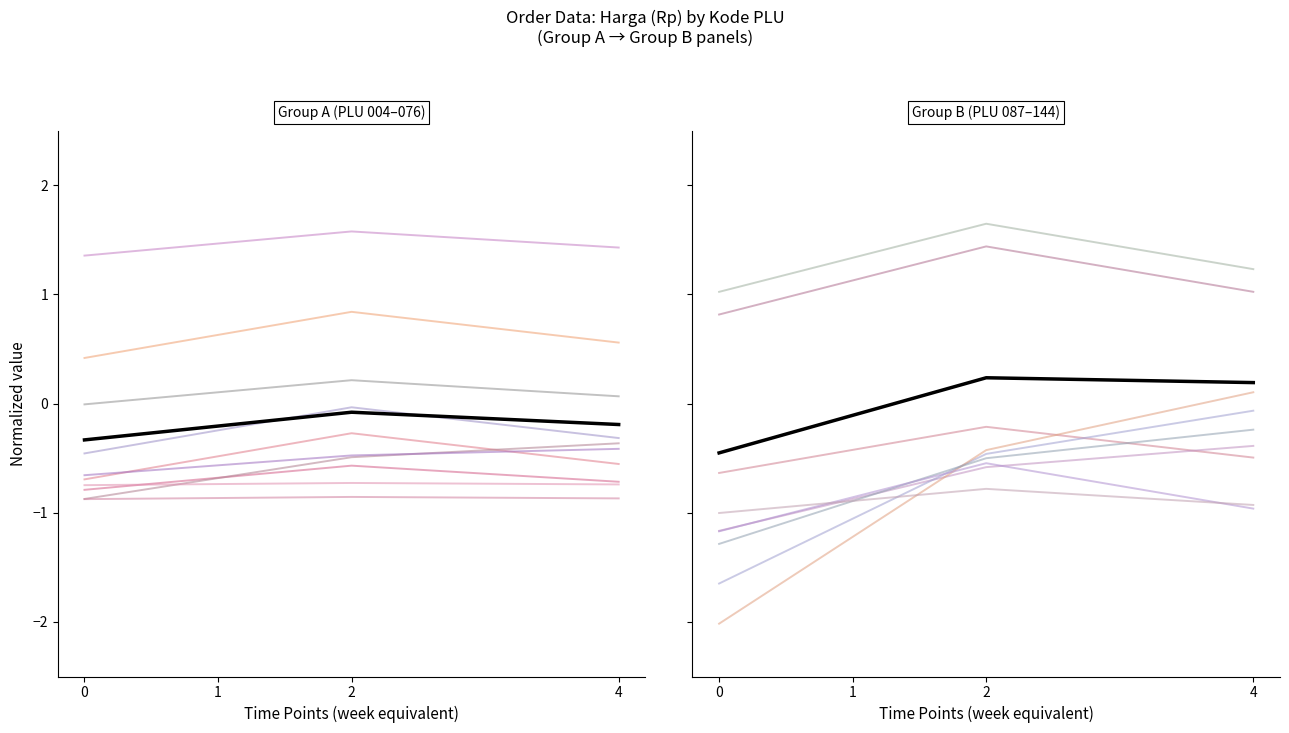

What is the approximate value at 0?

-0.5